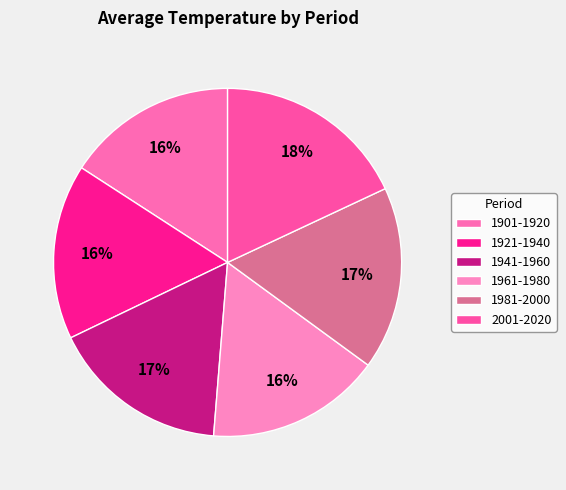

To the nearest percent, what is the average slice percentage?

17%